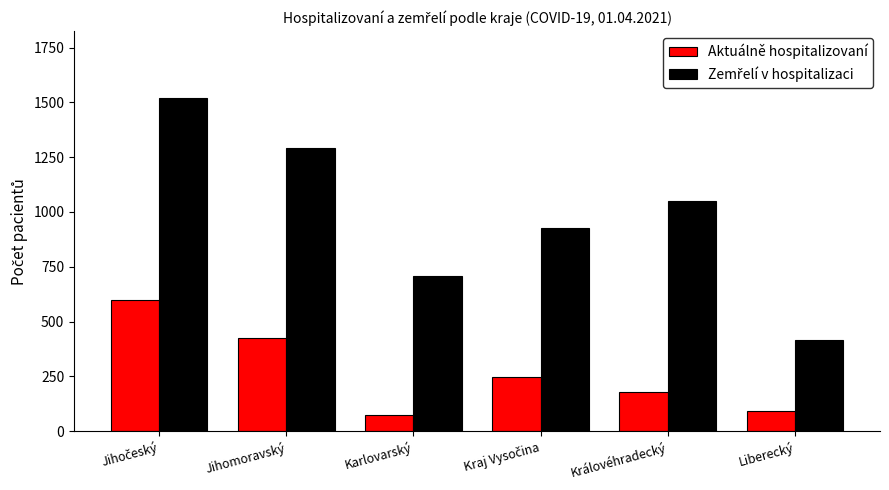

The value of Aktuálně hospitalizovaní at Královéhradecký is 178. True or false?

True